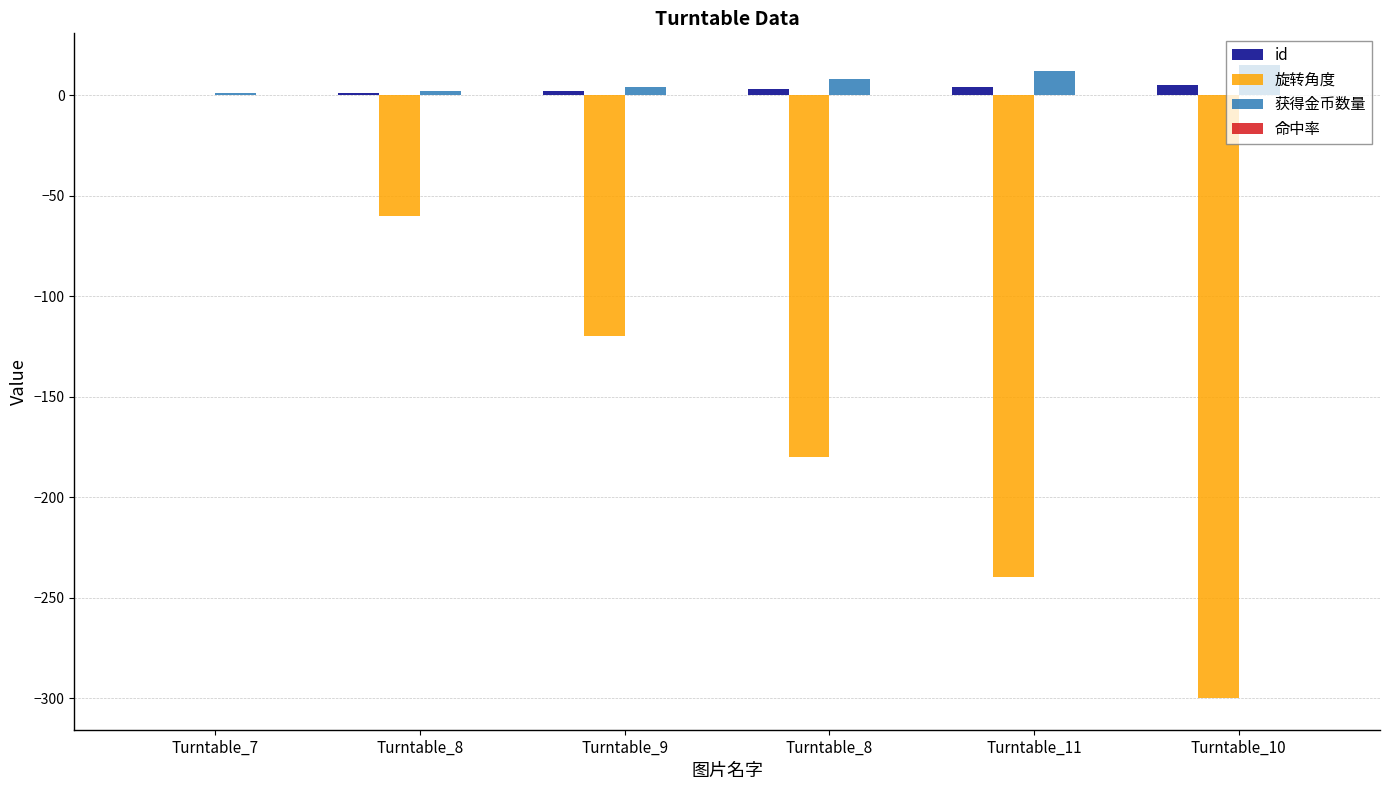

How many categories are shown in the chart?

6